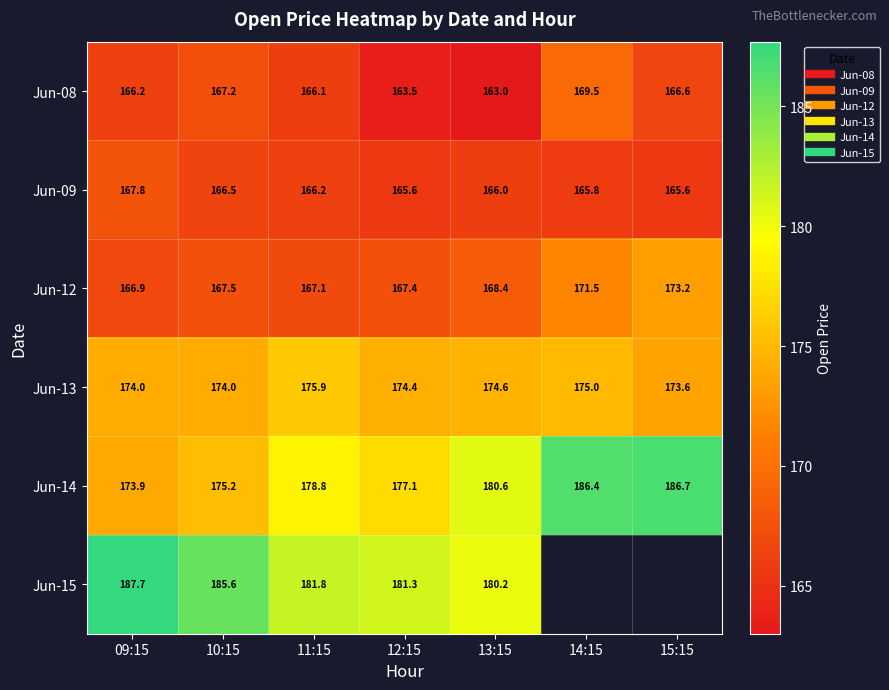

Rank the categories by Jun-09 value from highest to lowest.

09:15, 10:15, 11:15, 13:15, 14:15, 15:15, 12:15